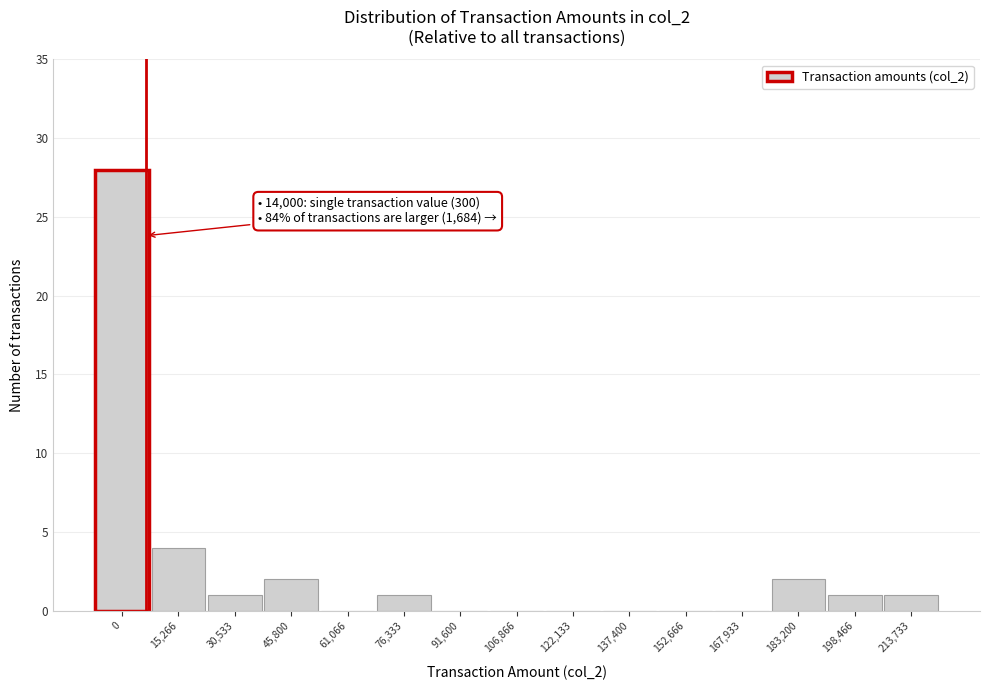

Reading right to left, what are all the values shown in this chart?

213,733=1	198,466=1	183,200=2	167,933=0	152,666=0	137,400=0	122,133=0	106,866=0	91,600=0	76,333=1	61,066=0	45,800=2	30,533=1	15,266=4	0=28